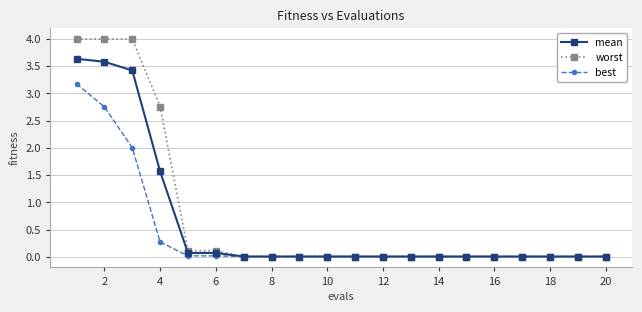

What is the highest value of the mean series?

3.6